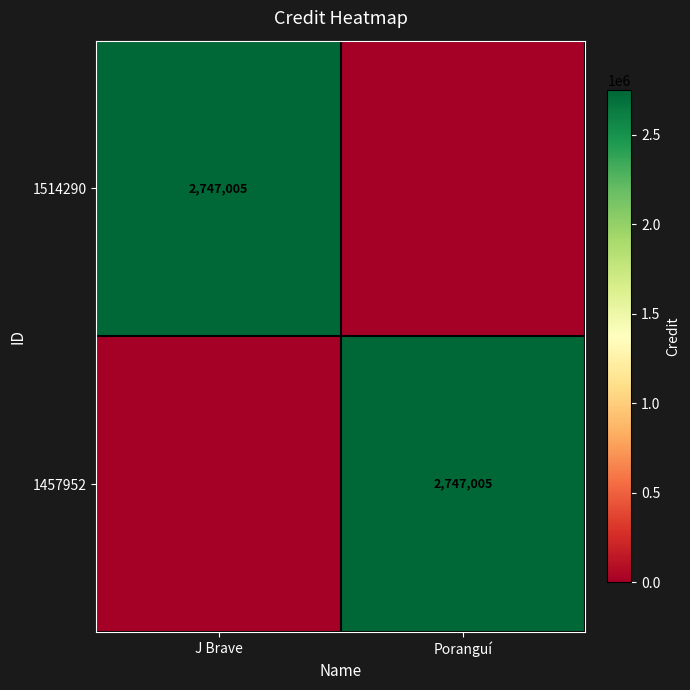

The 1514290 series shows 2747005 at J Brave. True or false?

True